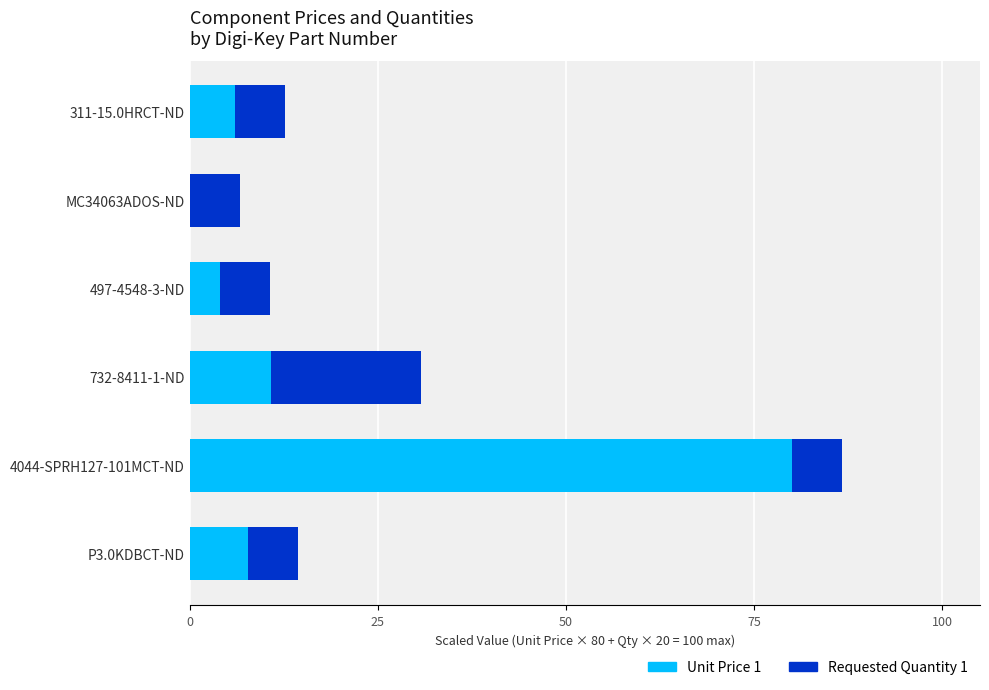

At which category is the sum across all series the highest?

4044-SPRH127-101MCT-ND